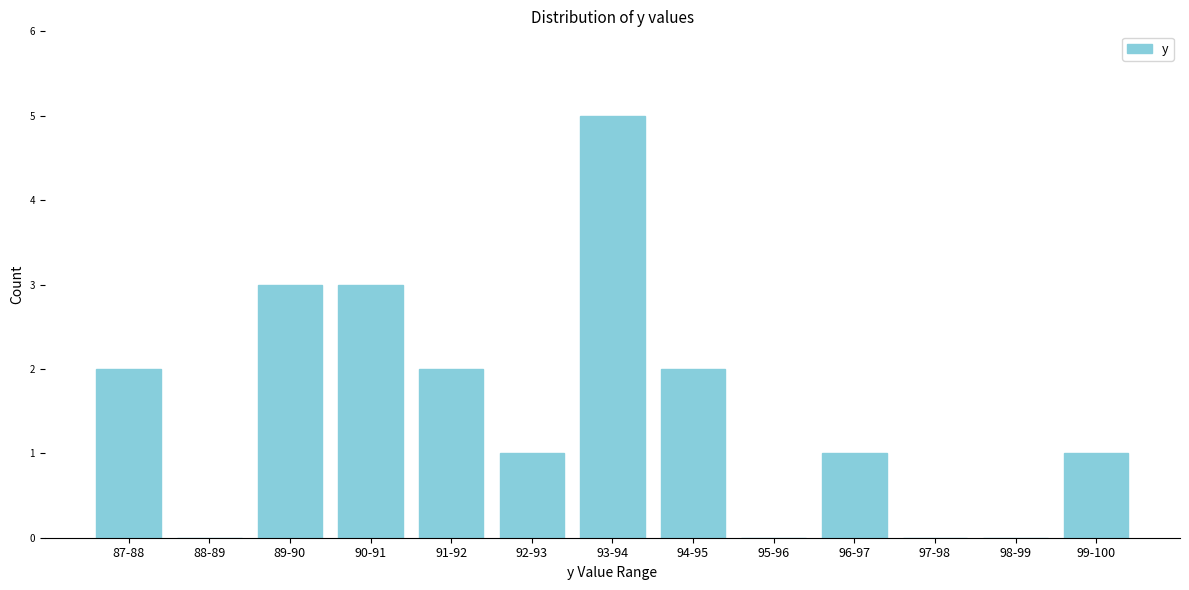

Reading left to right, transcribe all the data shown in this chart.

87-88=2	88-89=0	89-90=3	90-91=3	91-92=2	92-93=1	93-94=5	94-95=2	95-96=0	96-97=1	97-98=0	98-99=0	99-100=1